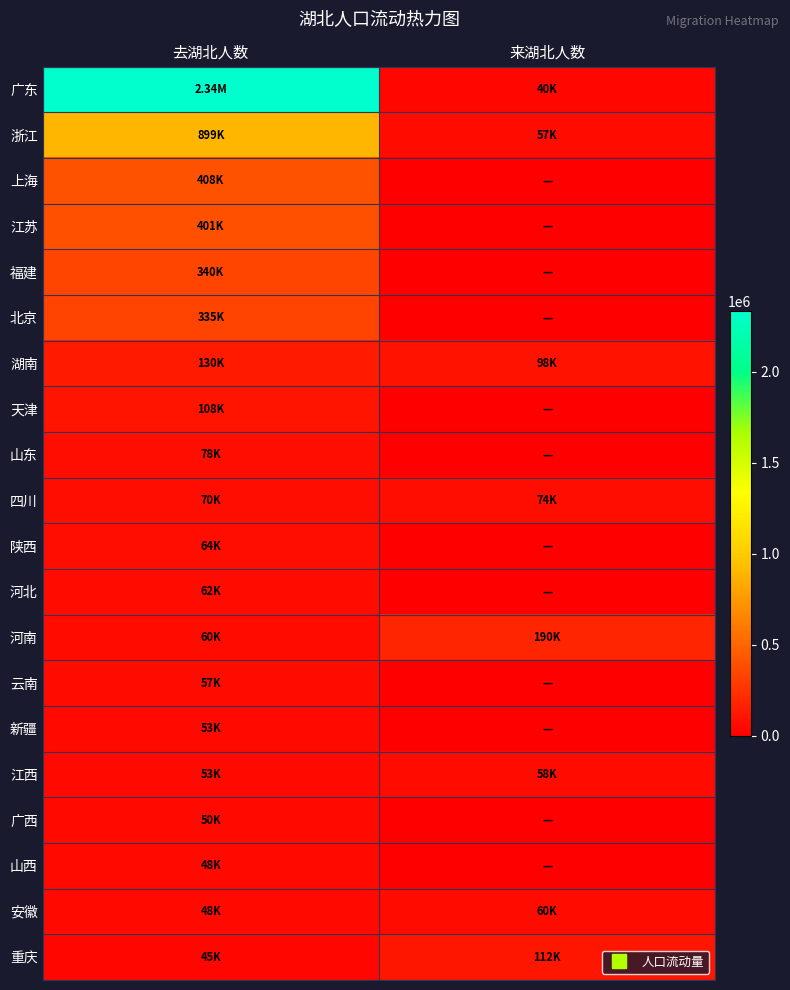

Which series has the widest spread of values?

广东